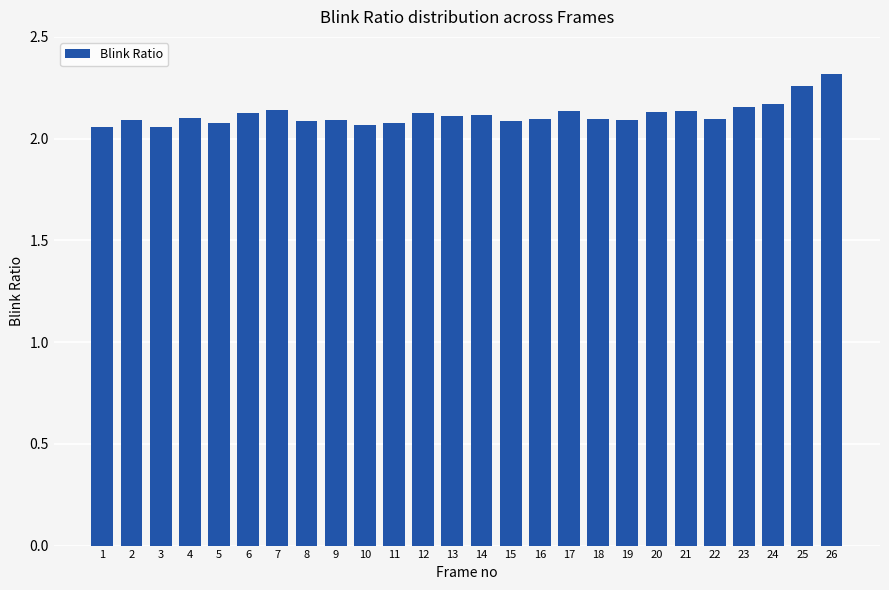

What is the sum of all values?

55.1